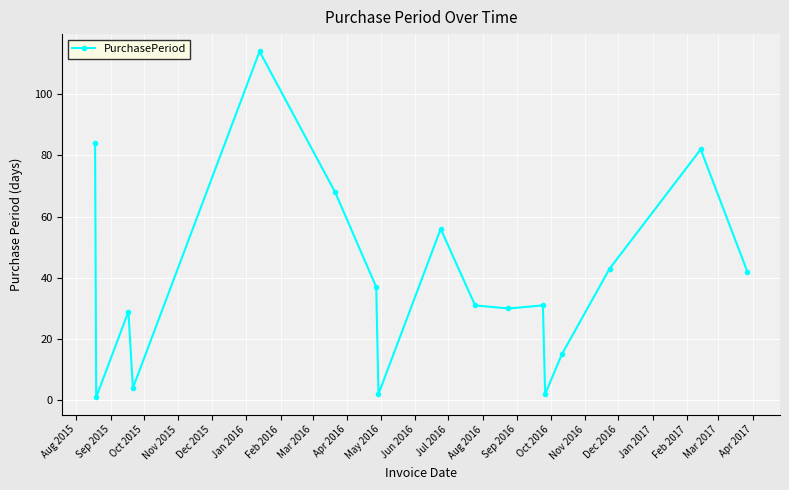

Is this an area chart (filled region under the line)?

No